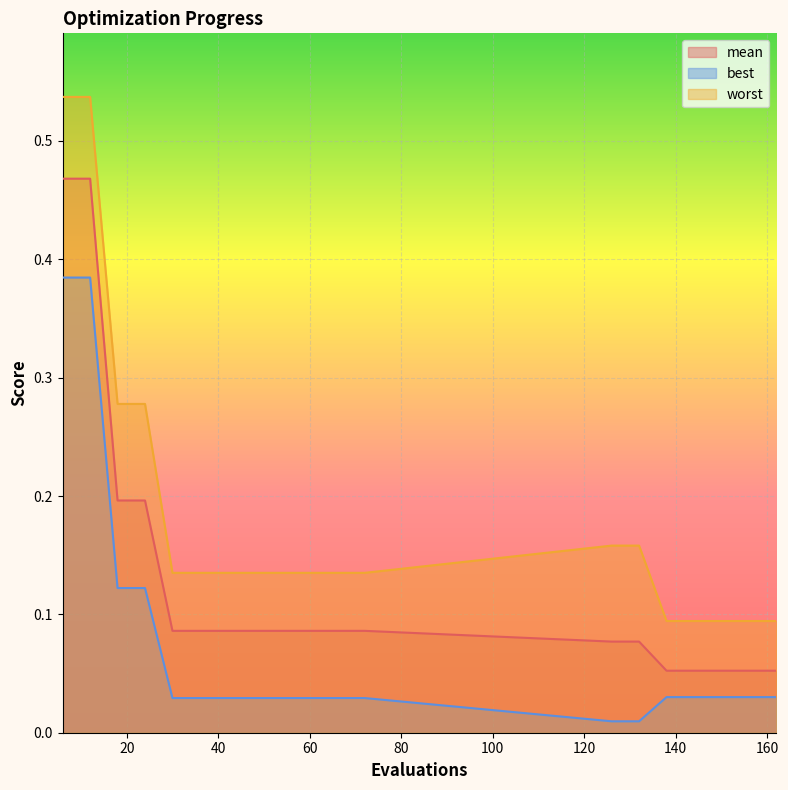

At which label does worst reach its peak?

6